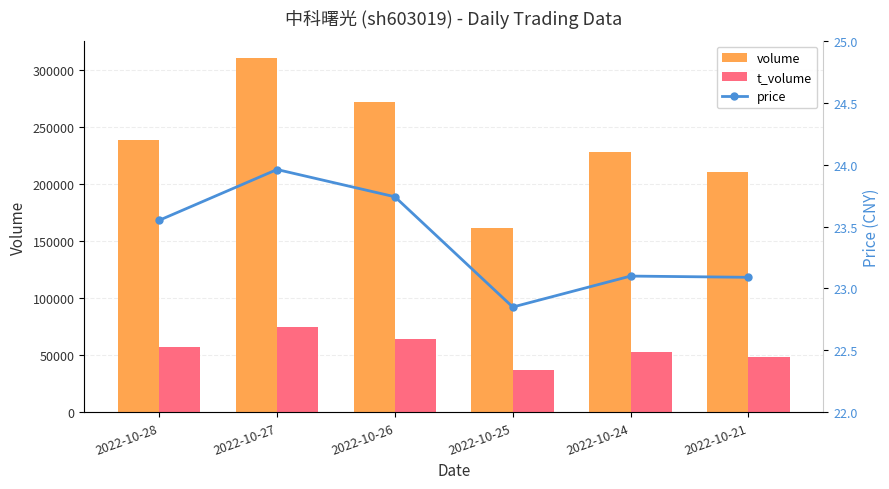

Does the chart contain any negative values?

No